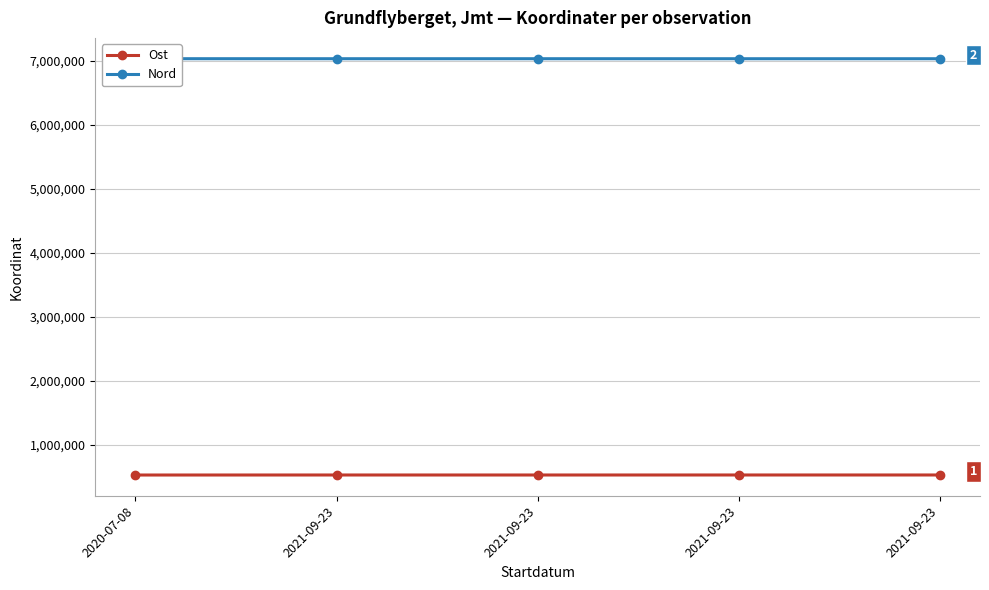

True or false: Nord and Ost cross at least once.

False